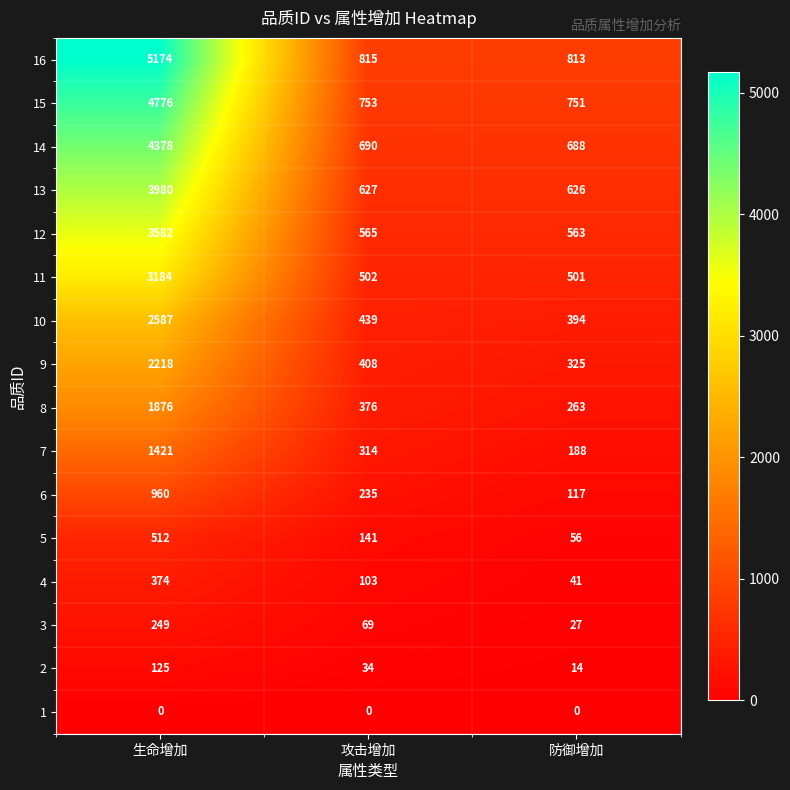

The value of 6 at 攻击增加 is 57. True or false?

False